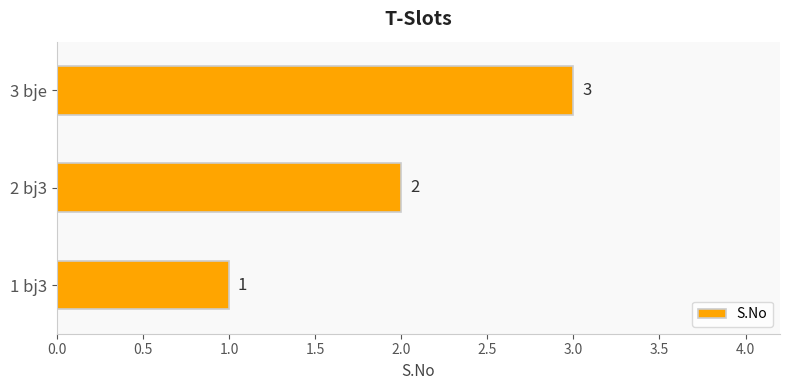

What is the difference between the maximum and minimum values?

2